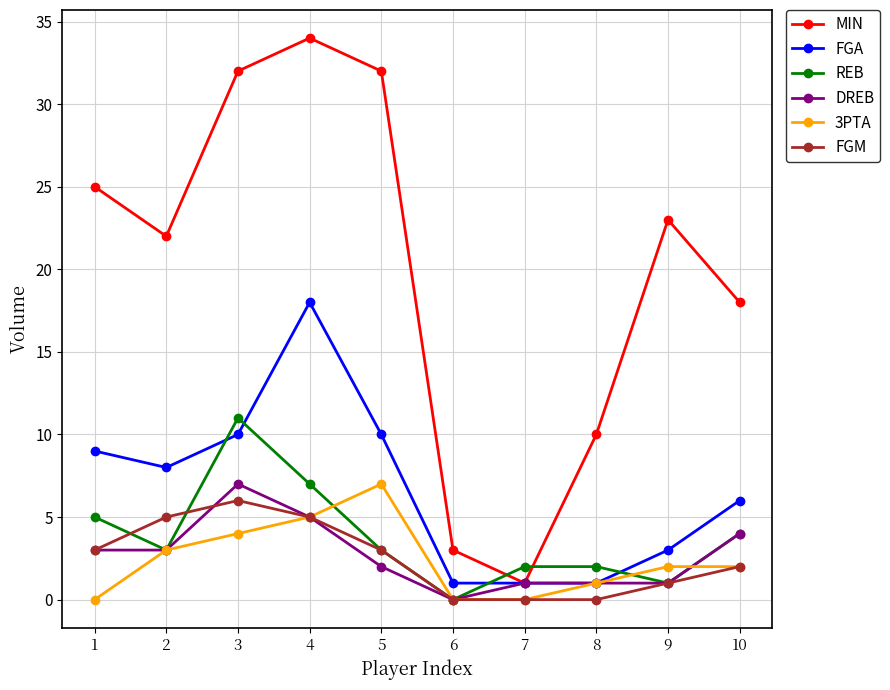

True or false: FGA and FGM cross at least once.

False